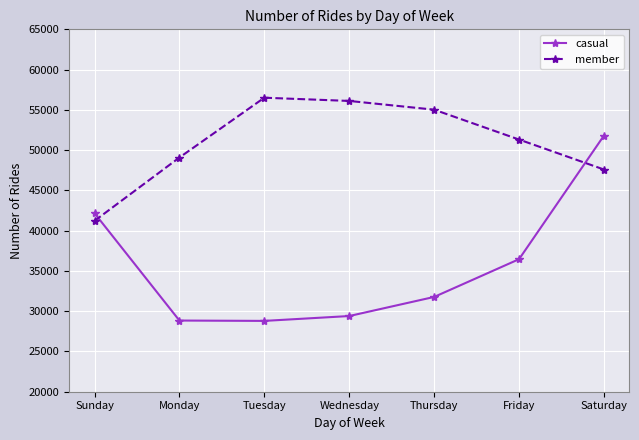

How many interior local peaks does the member series have?

1